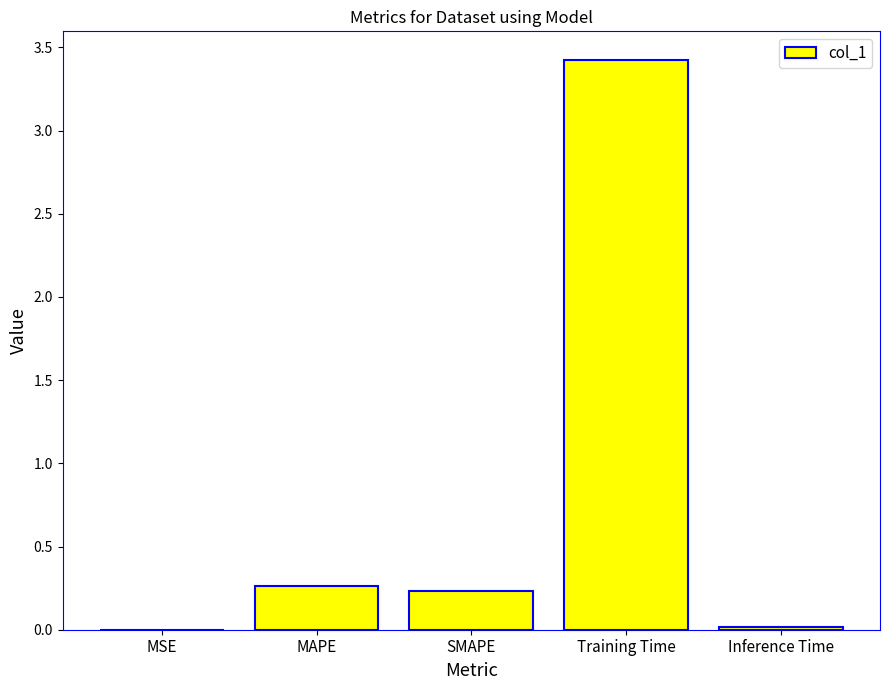

What is the change in value from MSE to MAPE?

+0.3